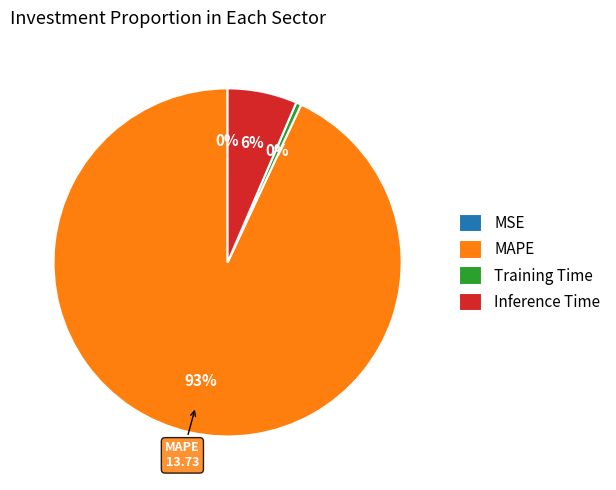

Between Inference Time and MAPE, which is larger?

MAPE